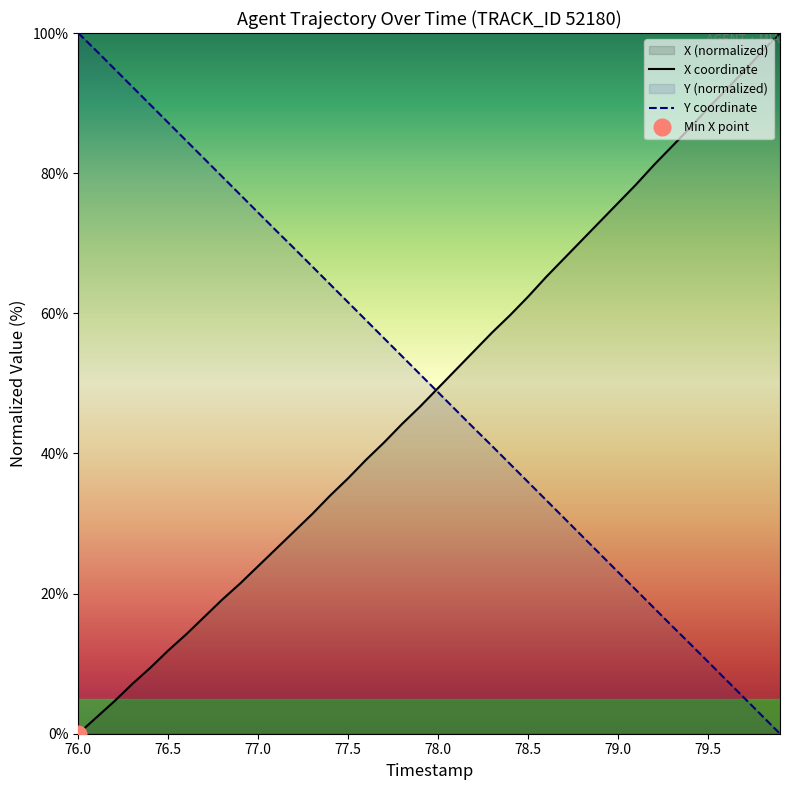

What is the difference between the maximum and minimum values in the X coordinate series?

100.0